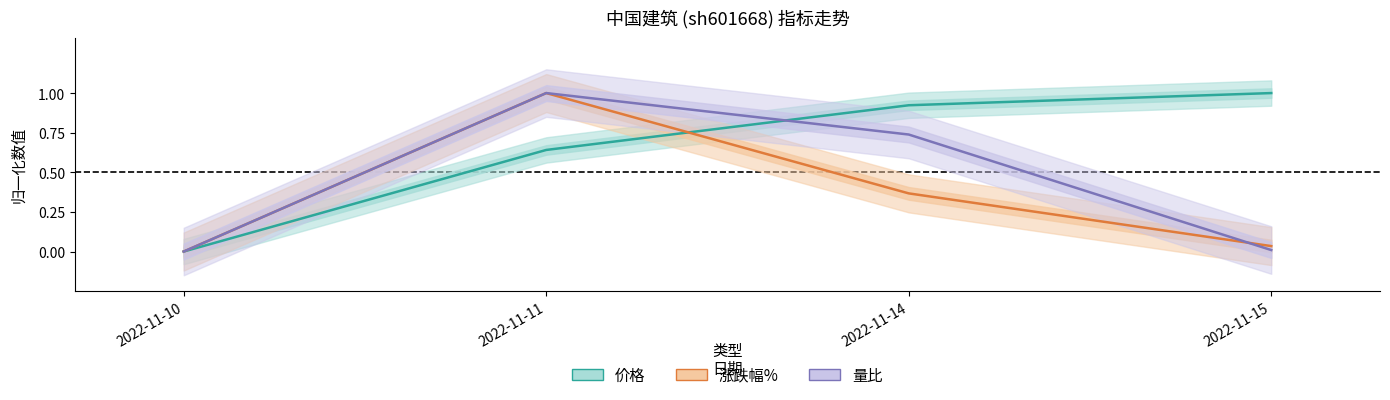

After their last crossing, which series has the higher values: 涨跌幅% or 量比?

涨跌幅%